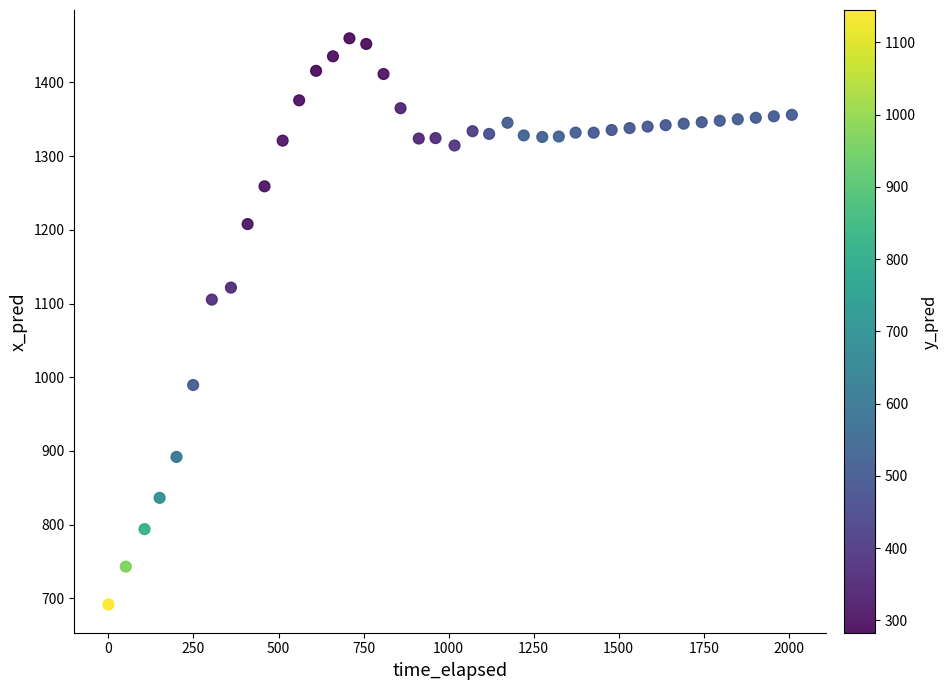

What Y value in the scatter plot is closest to 1075?

1105.3